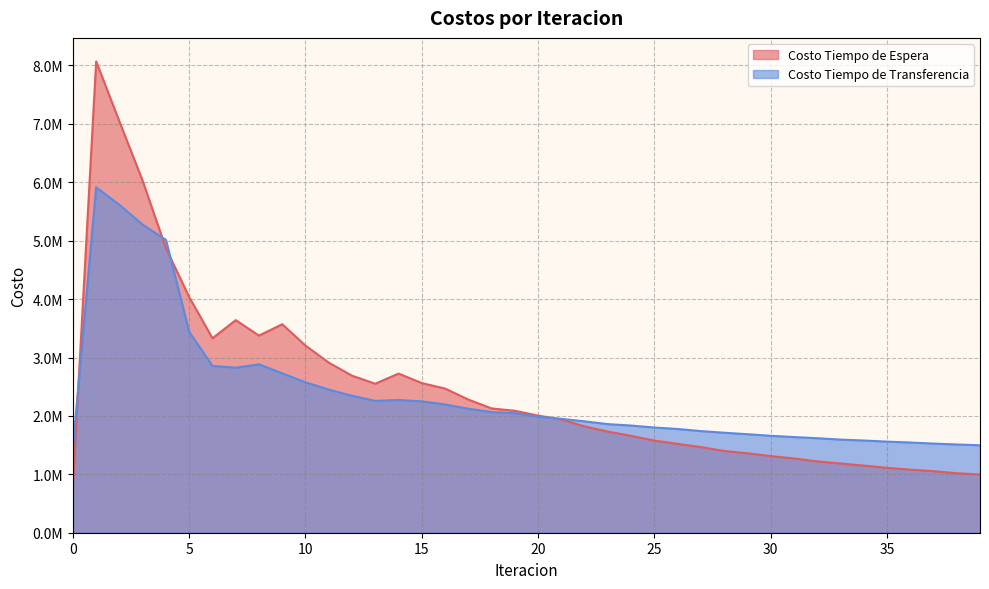

Which series has the largest total across all categories?

Costo Tiempo de Espera